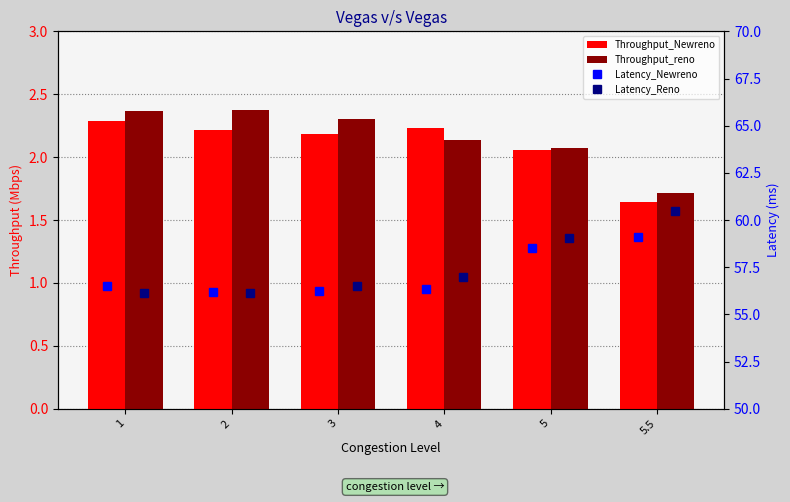

Where is Latency_Newreno nearest to the value 57?

1